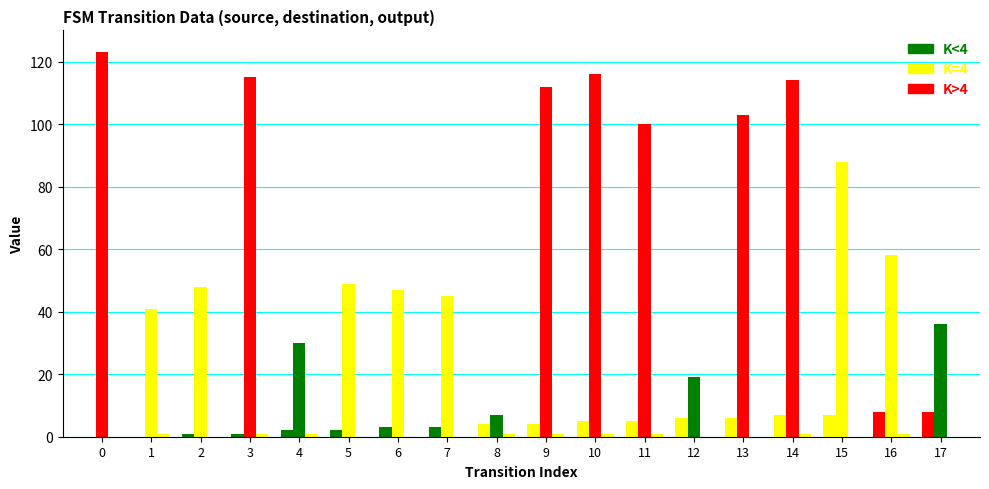

Are the bars horizontal?

No